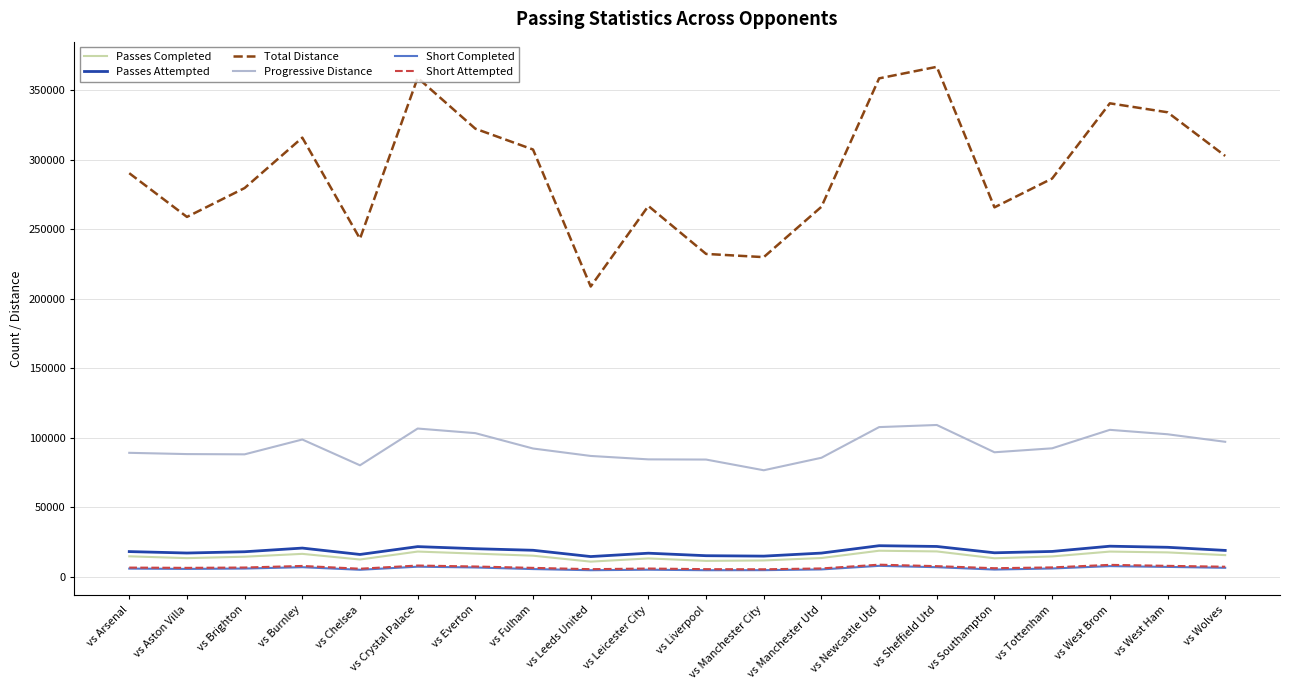

What is the sum of all Total Distance values?

5837463